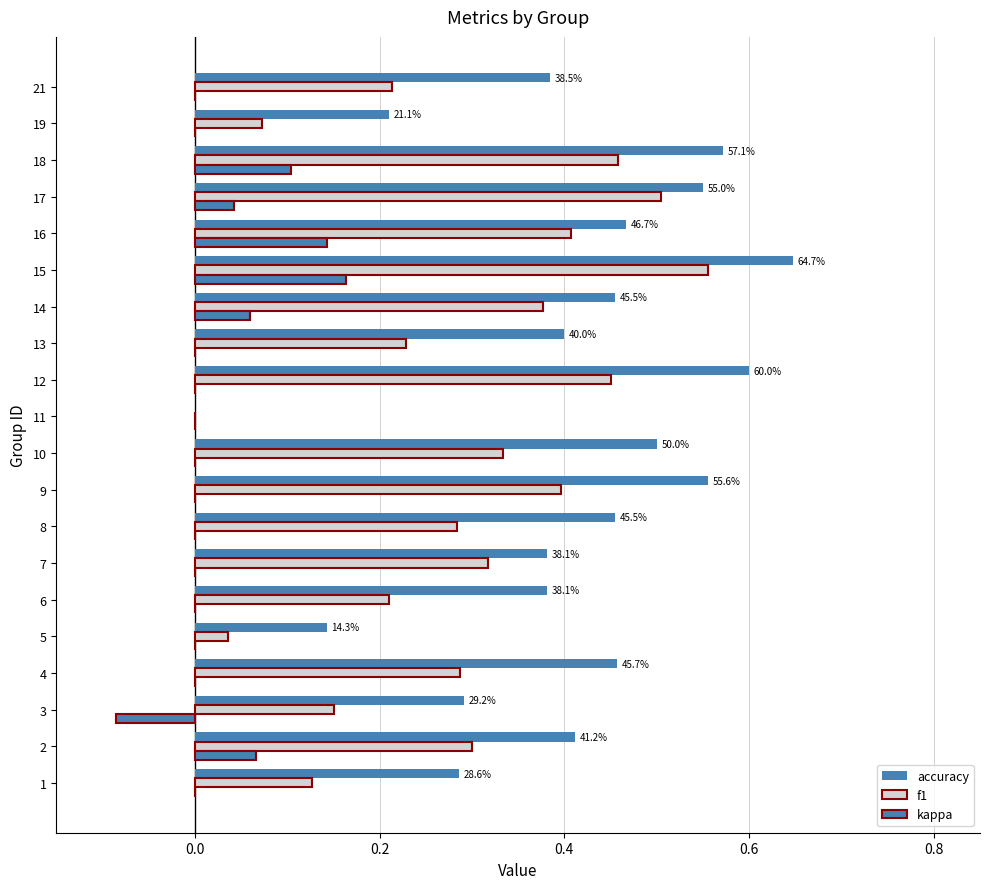

Which series has the widest spread of values?

accuracy